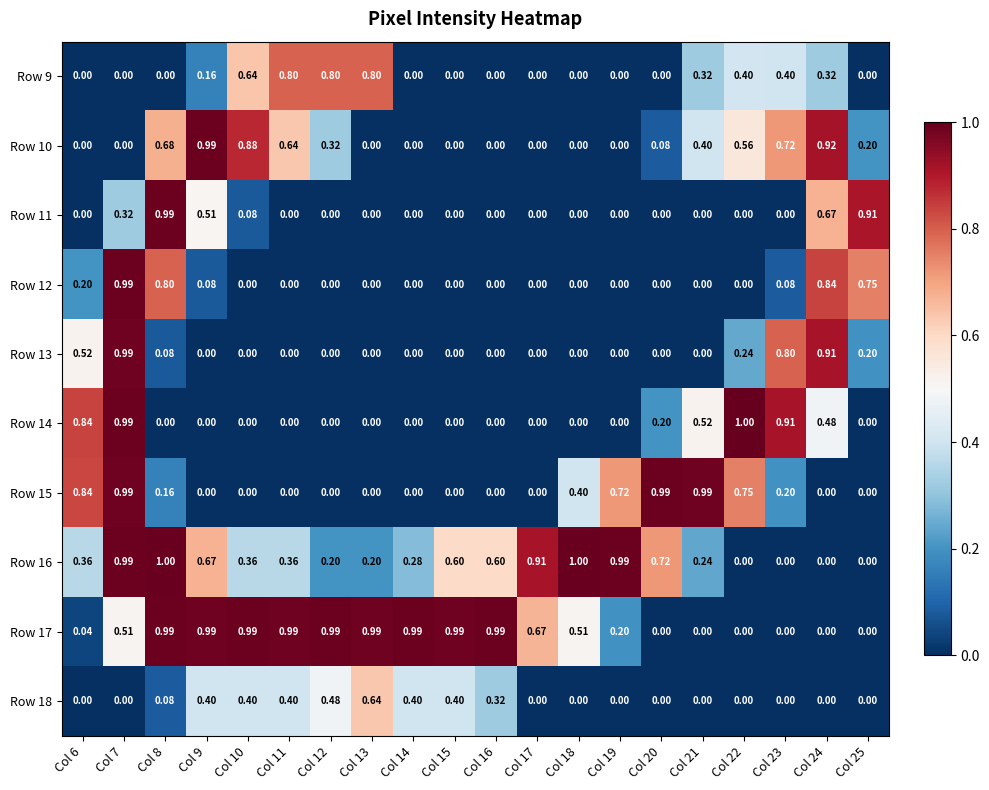

Is the value of Row 13 at Col 24 greater than the value of Row 16 at Col 11?

Yes